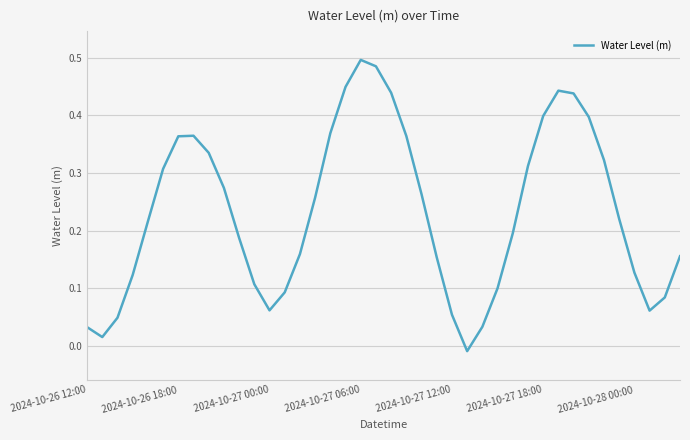

How many series are shown in this chart?

1